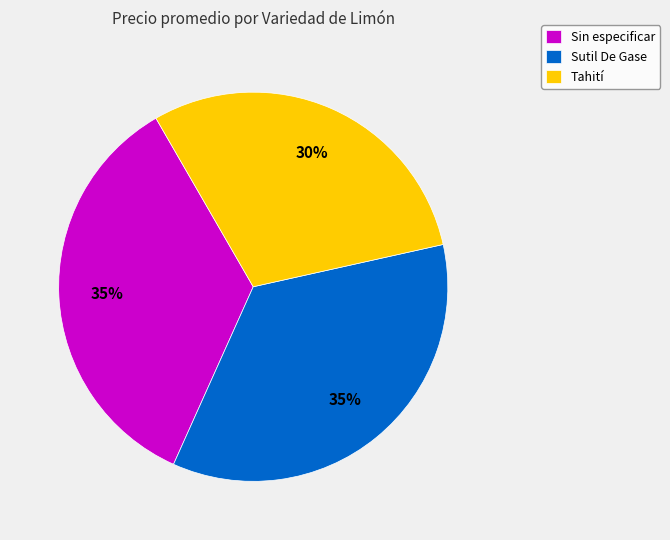

Between Tahití and Sutil De Gase, which is larger?

Sutil De Gase